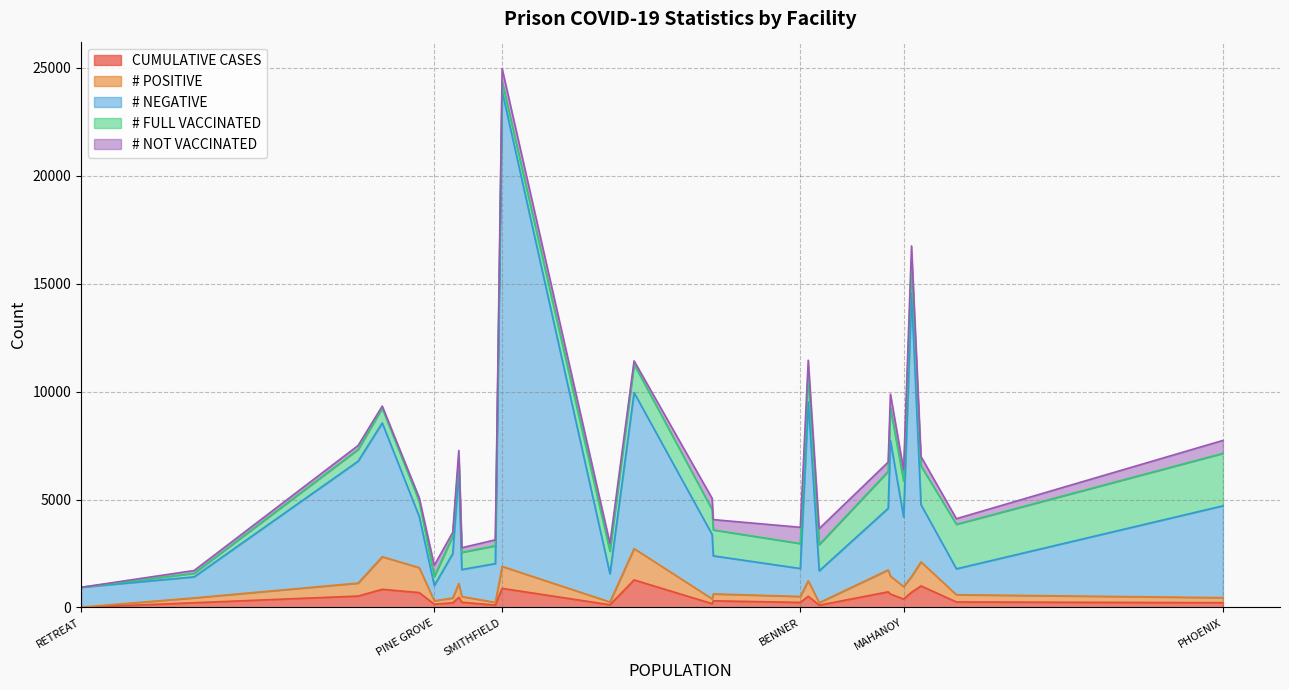

What is the total value across all series at SMITHFIELD?

24949